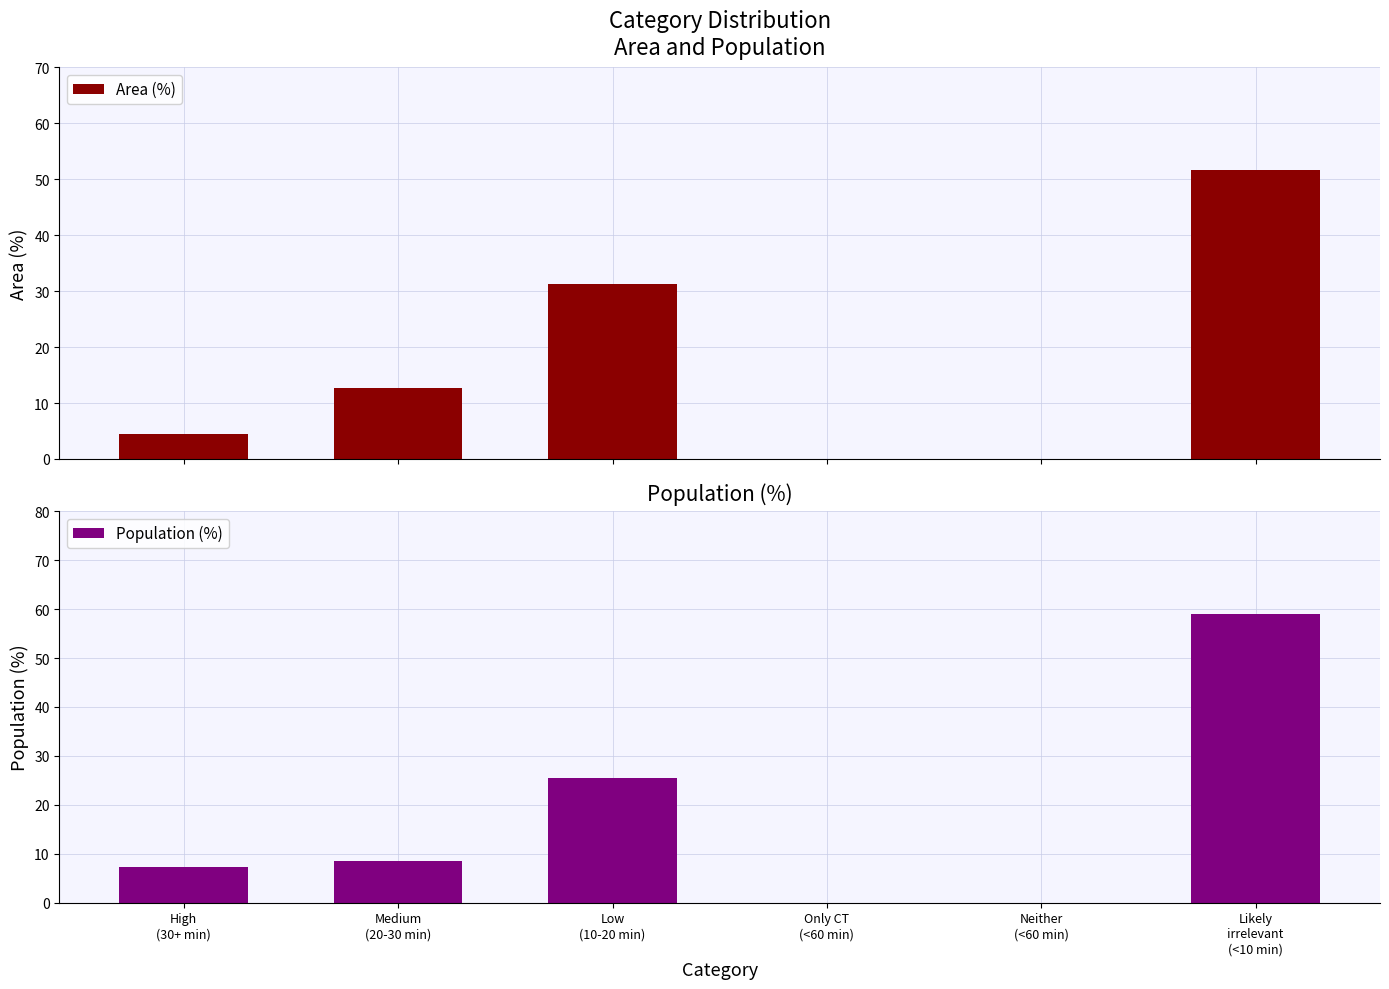

At which label does Population (%) reach its minimum?

Only CT
(<60 min)